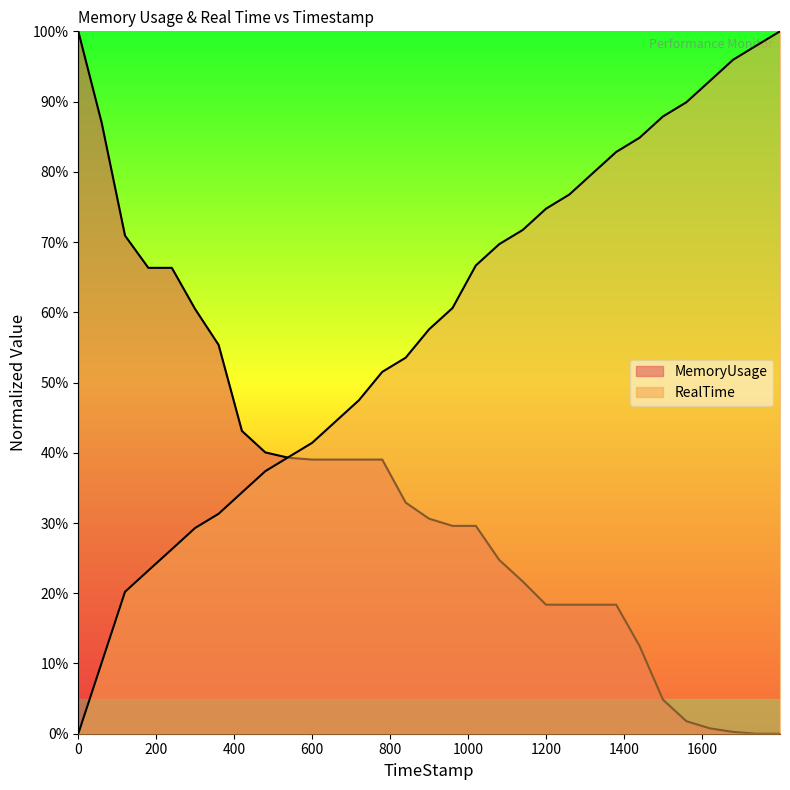

Reading left to right, extract all data points from this chart.

RealTime: 0=0.0	59.98=10.1	119.87=20.2	179.69=23.2	239.93=26.3	299.72=29.3	359.96=31.3	419.72=34.3	479.73=37.4	539.64=39.4	599.89=41.4	659.79=44.4	719.83=47.5	779.68=51.5	839.82=53.5	899.84=57.6	959.96=60.6	1019.77=66.7	1079.73=69.7	1139.98=71.7	1199.8=74.7	1259.62=76.8	1319.62=79.8	1379.84=82.8	1439.63=84.8	1499.77=87.9	1559.73=89.9	1619.92=92.9	1679.78=96.0	1739.78=98.0	1799.99=100.0
MemoryUsage: 0=100.0	59.98=87.0	119.87=70.9	179.69=66.3	239.93=66.3	299.72=60.5	359.96=55.4	419.72=43.1	479.73=40.1	539.64=39.3	599.89=39.0	659.79=39.0	719.83=39.0	779.68=39.0	839.82=32.9	899.84=30.6	959.96=29.6	1019.77=29.6	1079.73=24.7	1139.98=21.7	1199.8=18.4	1259.62=18.4	1319.62=18.4	1379.84=18.4	1439.63=12.5	1499.77=4.8	1559.73=1.8	1619.92=0.8	1679.78=0.3	1739.78=0.0	1799.99=0.0